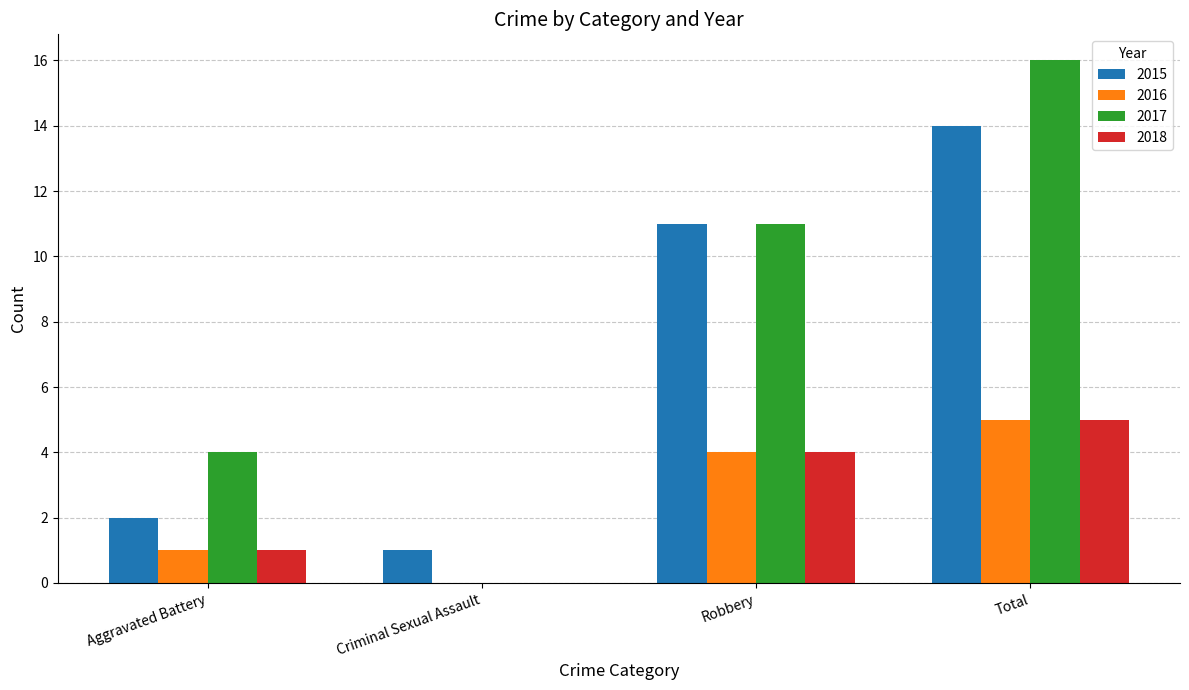

How many data points does each series have?

4